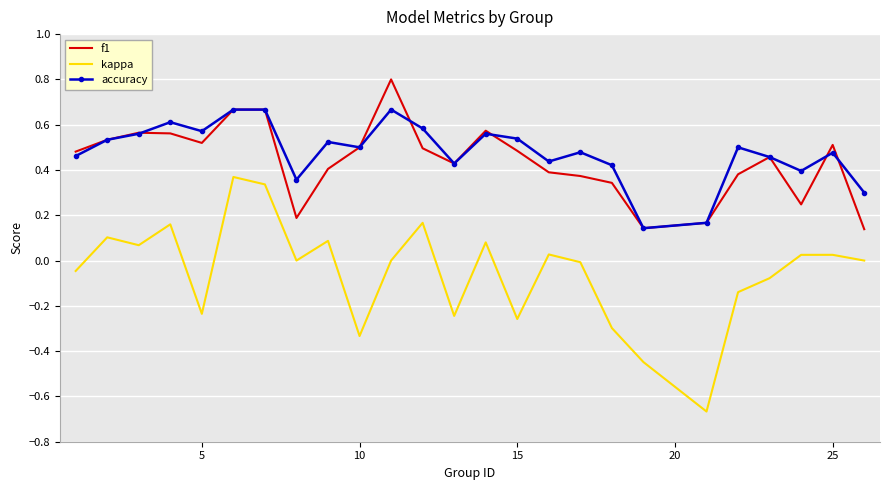

What is the maximum value shown in the chart?

0.8